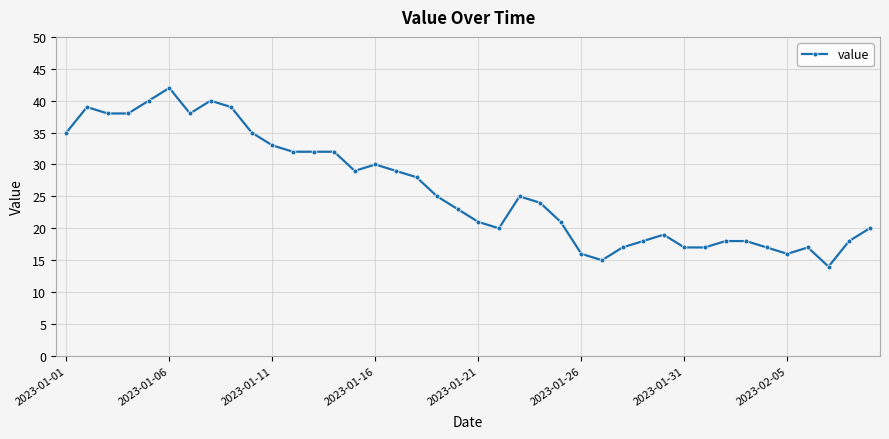

What is the value of the 22nd point from the left?

20